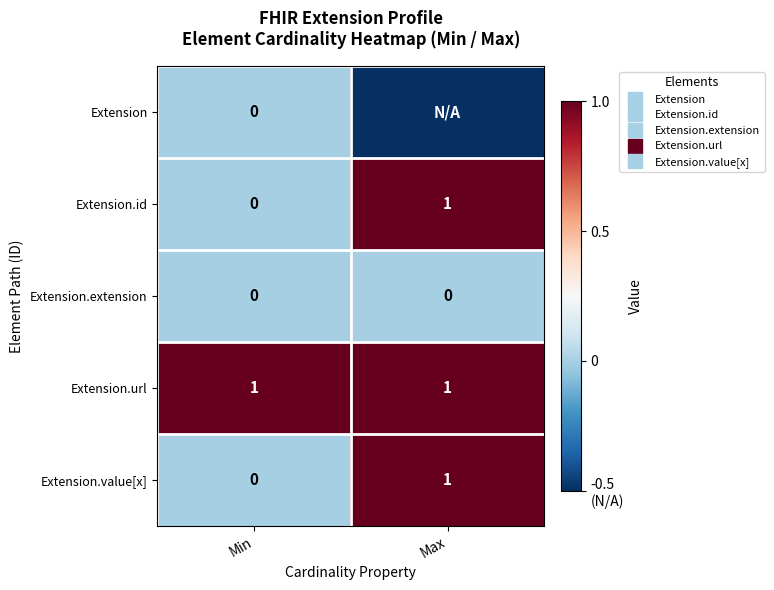

At how many categories does at least one series exceed 0?

2